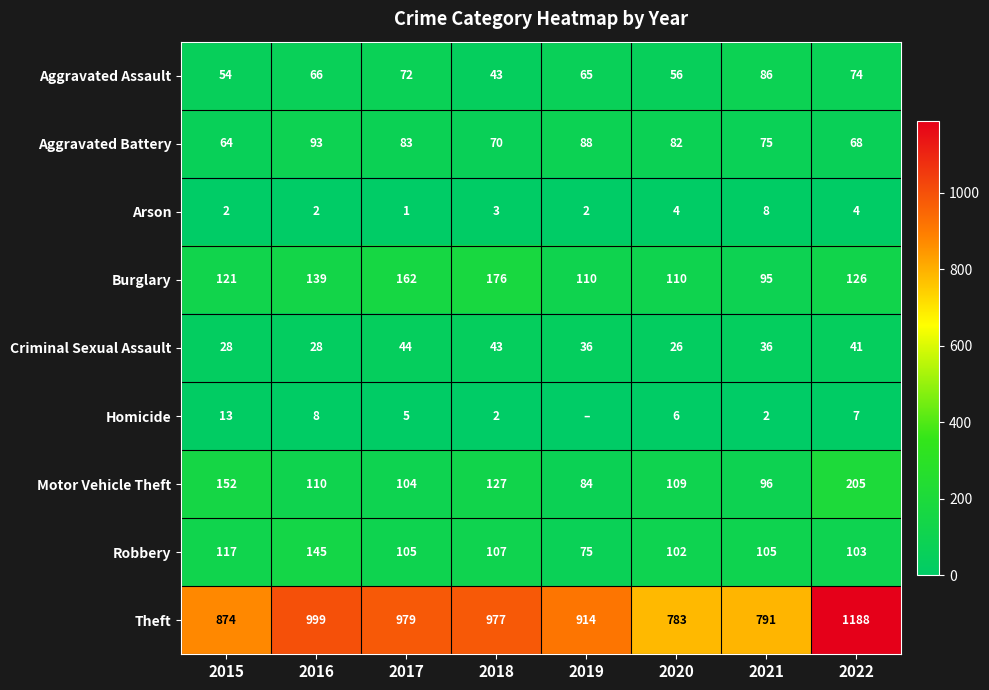

Read the Motor Vehicle Theft value at 2019, to the nearest 50.

100